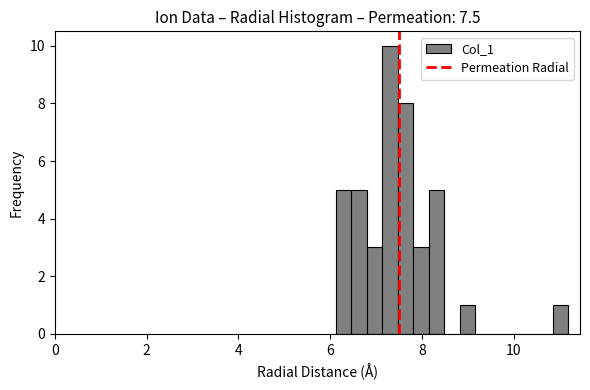

Read against the x-axis, roughly where is the centre of the tallest bar?

7.2